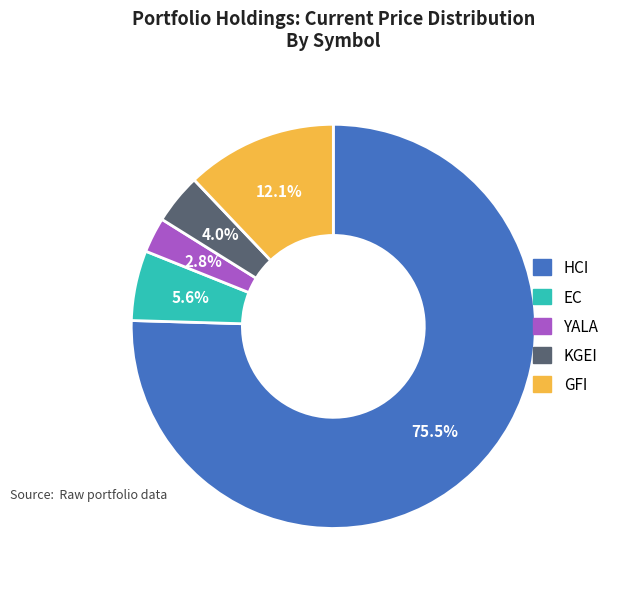

Which slice is the largest?

HCI